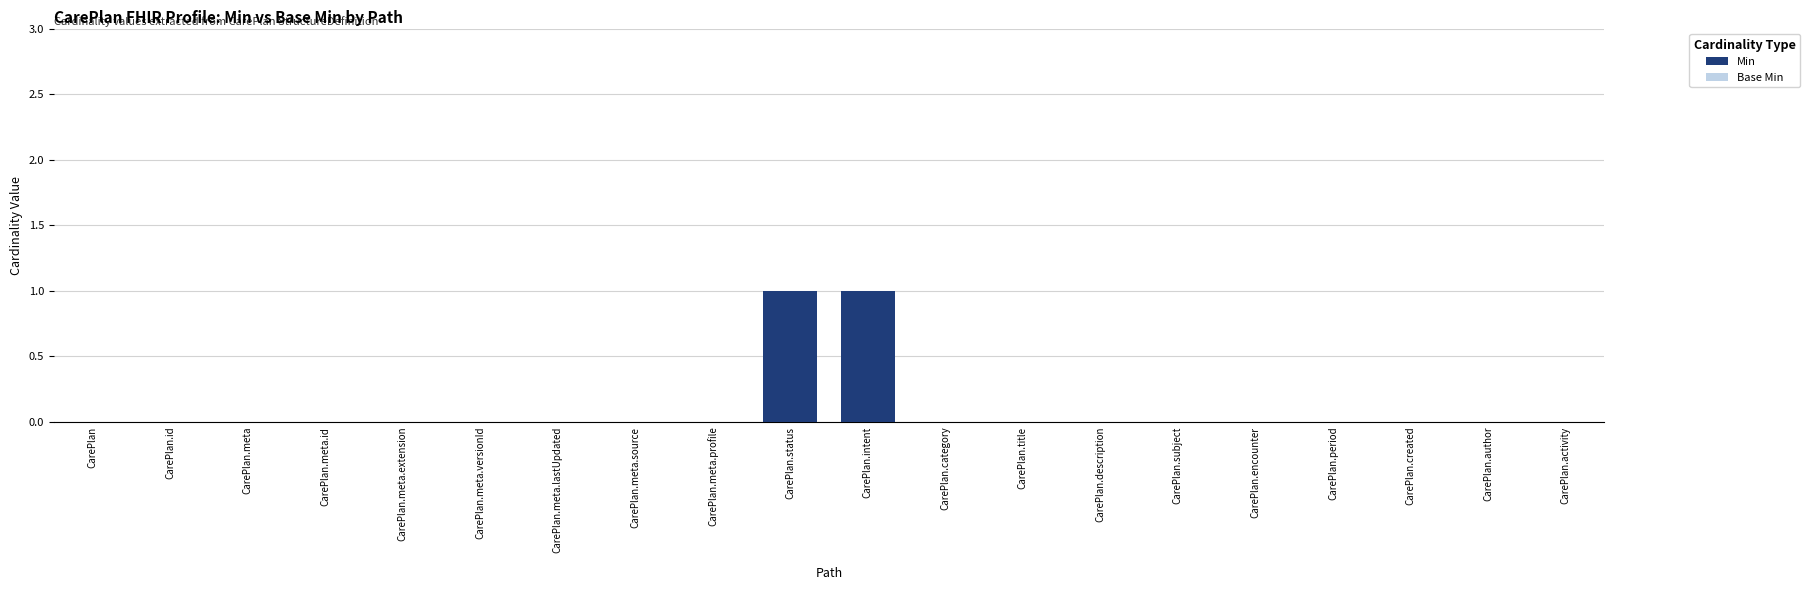

How many positive values does the Base Min series have?

2